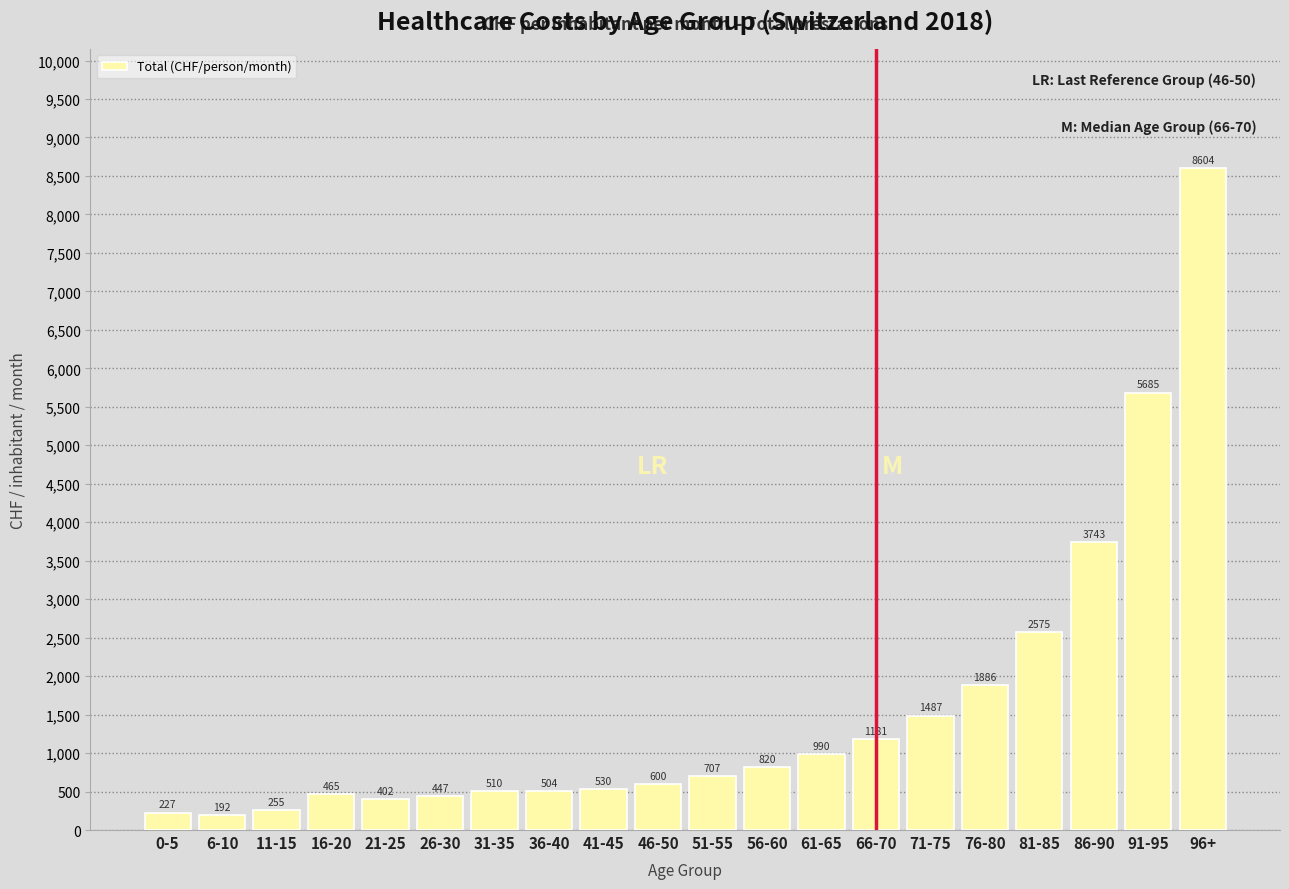

Is it true that the value at 86-90 is 3743.4?

True